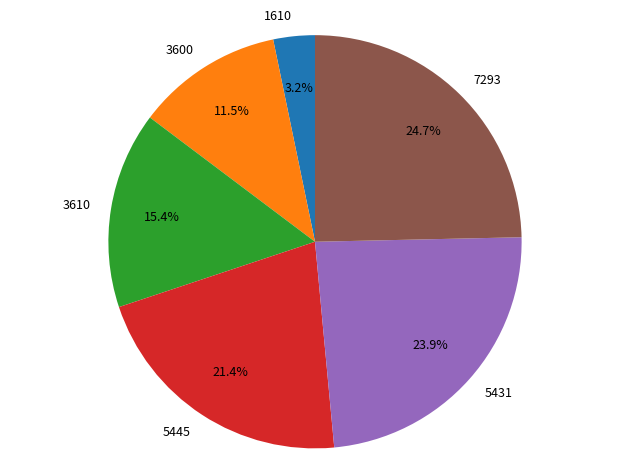

Count the number of slices in the pie.

6